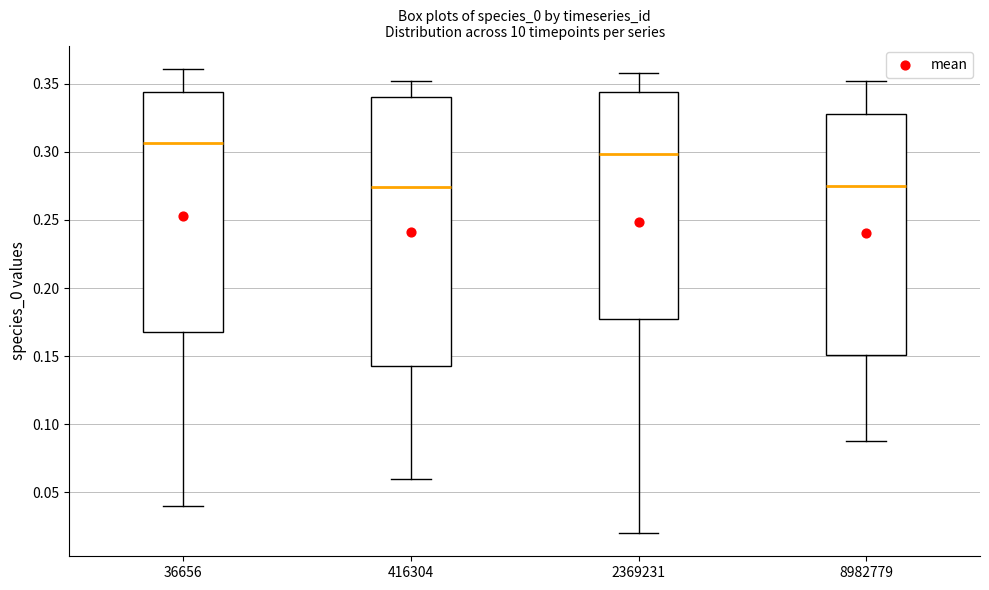

Reading left to right, read every box against the y-axis: the position of its median line, the range the box covers, and the ends of its whiskers. The values are not printed on the chart, so give them approximately, as read against the axis.

36656: median 0.305, box 0.170 to 0.345, whiskers 0.040 to 0.360
416304: median 0.275, box 0.145 to 0.340, whiskers 0.060 to 0.350
2369231: median 0.300, box 0.175 to 0.345, whiskers 0.020 to 0.360
8982779: median 0.275, box 0.150 to 0.330, whiskers 0.085 to 0.350